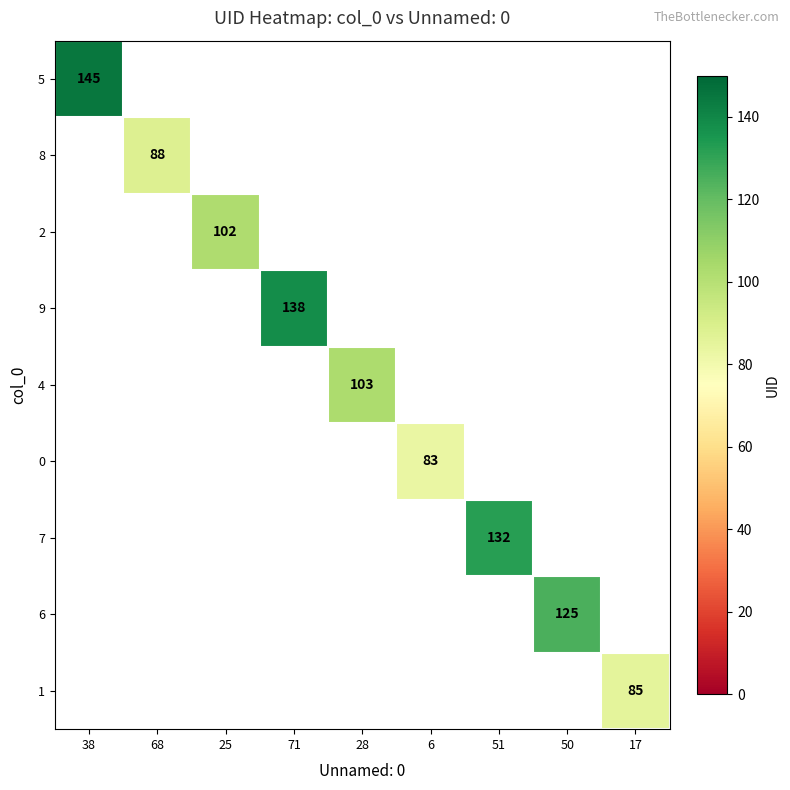

List the series in order of their peak value, highest first.

5, 8, 2, 9, 4, 0, 7, 6, 1